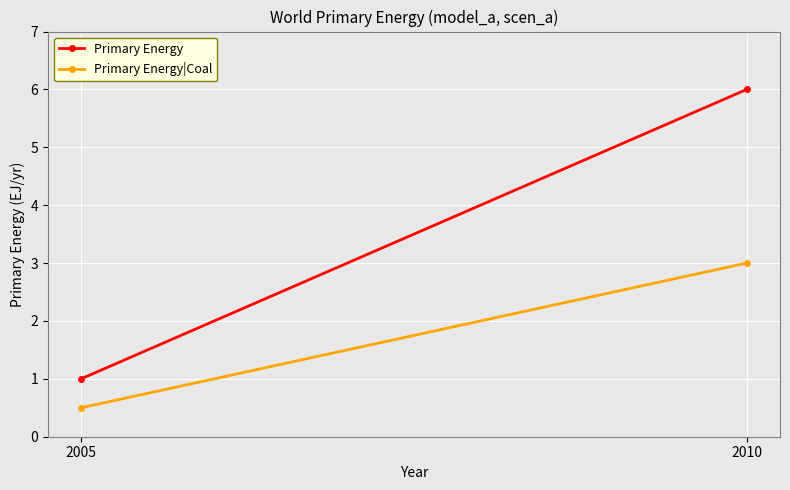

Is it true that Primary Energy equals 0.5 at 2005?

False